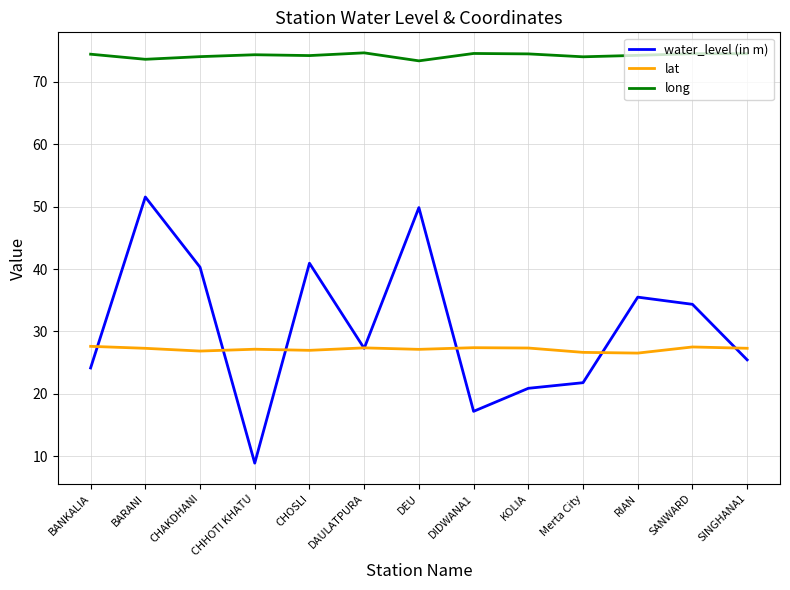

What is the spread (max minus min) of values at DEU?

46.2